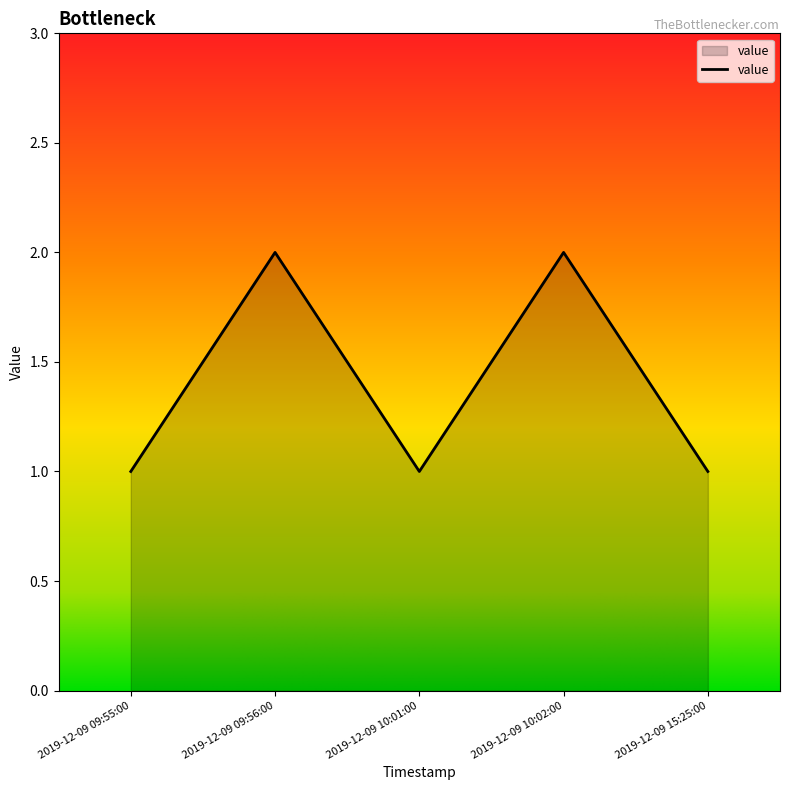

How many categories are shown in the chart?

5